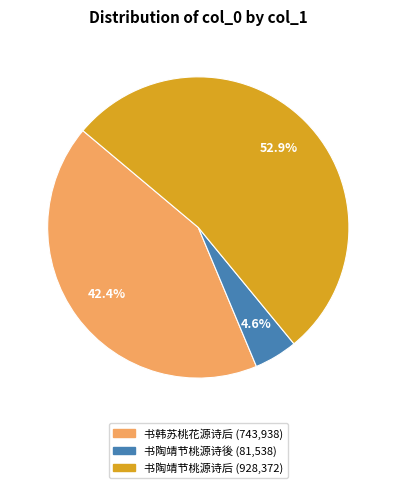

To the nearest percent, what percentage of the pie is 书韩苏桃花源诗后?

42%